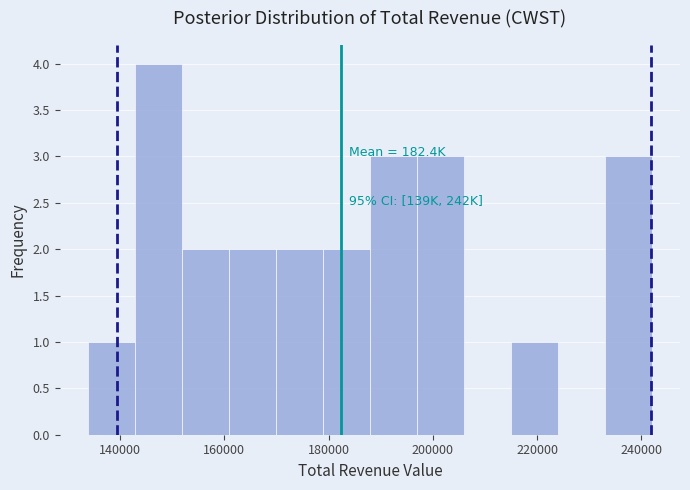

Which range on the x-axis has the tallest bar?

142000 to 152000